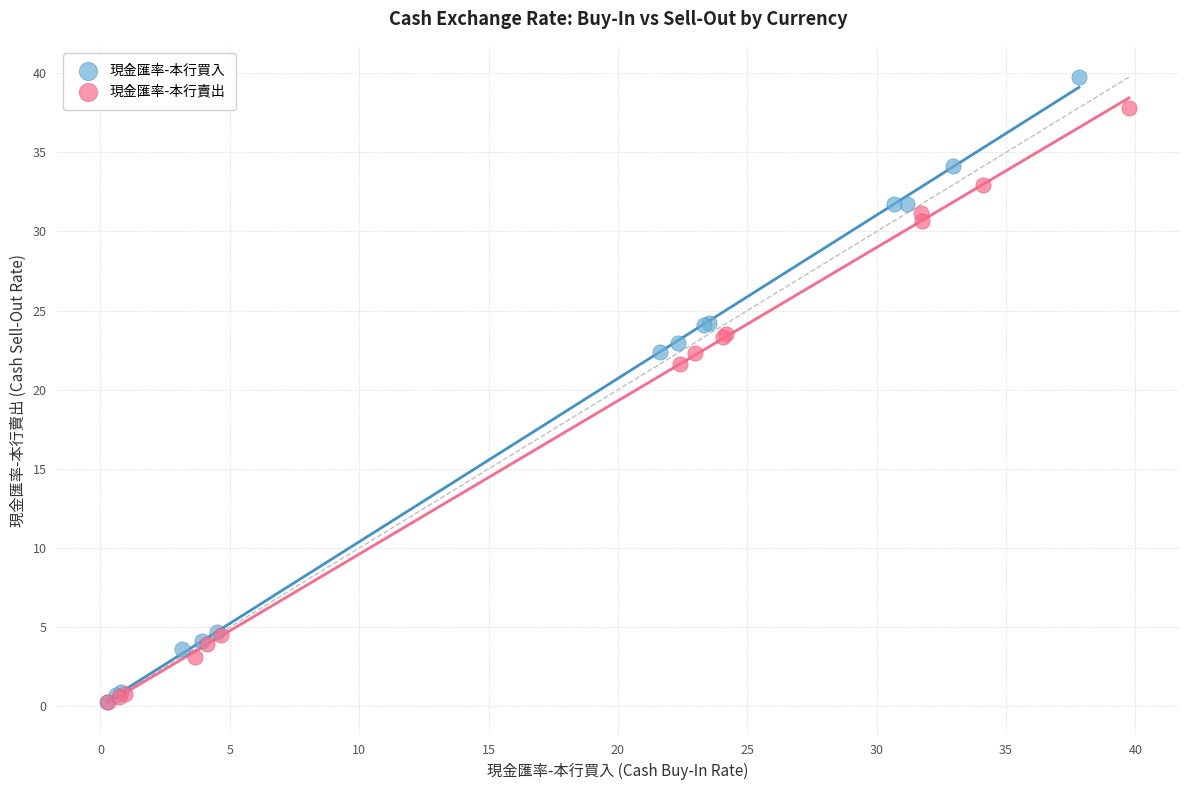

What are all the series names shown in the legend?

現金匯率-本行買入, 現金匯率-本行賣出